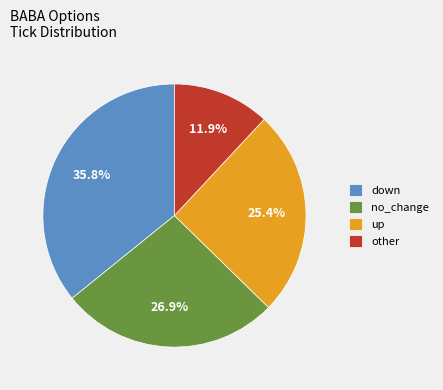

To the nearest percent, what percentage of the pie is no_change?

27%